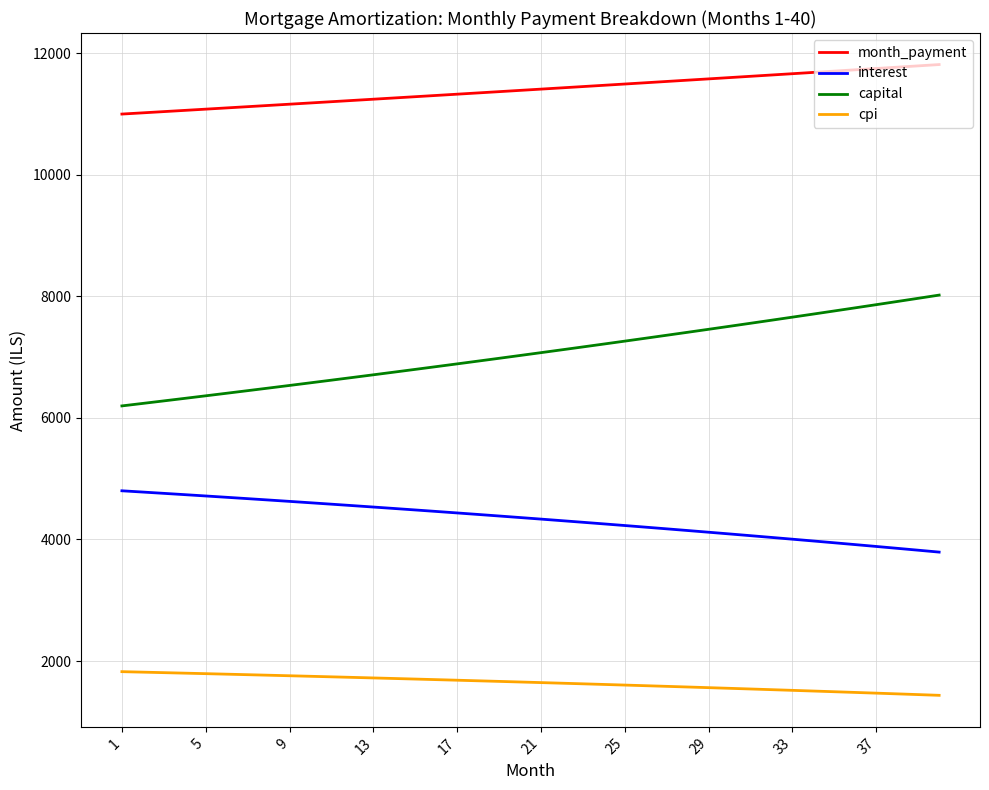

Rank the series by their maximum value, from lowest to highest.

cpi, interest, capital, month_payment